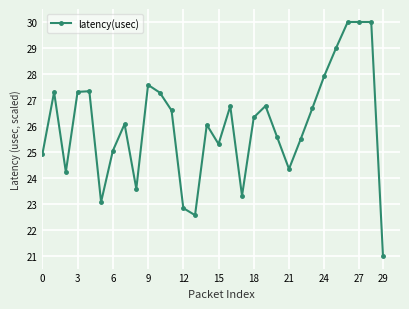

True or false: the data has more than 0 interior local peaks.

True